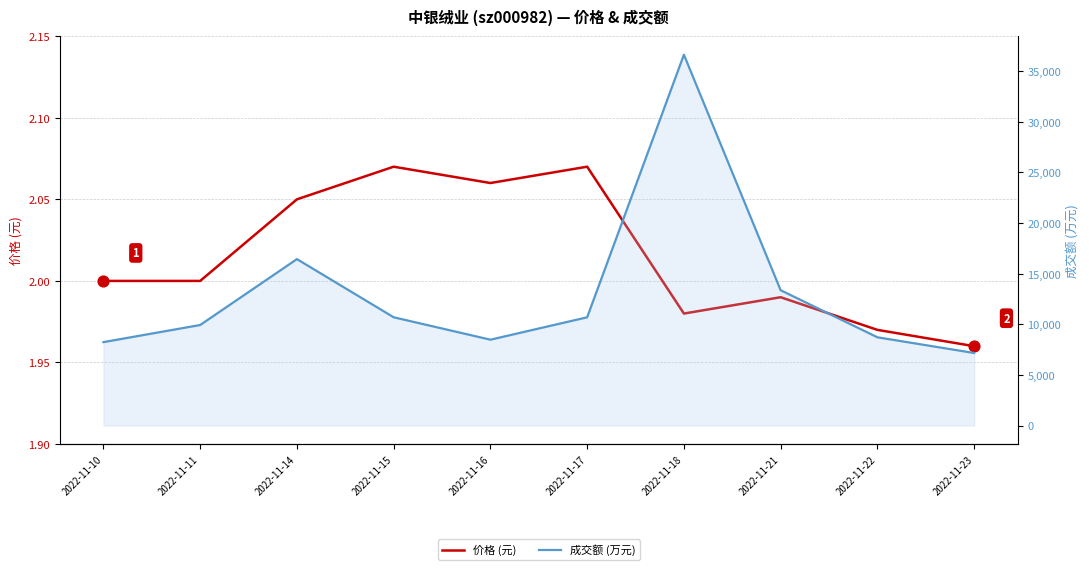

What is the total value across all series at 2022-11-22?

8720.0